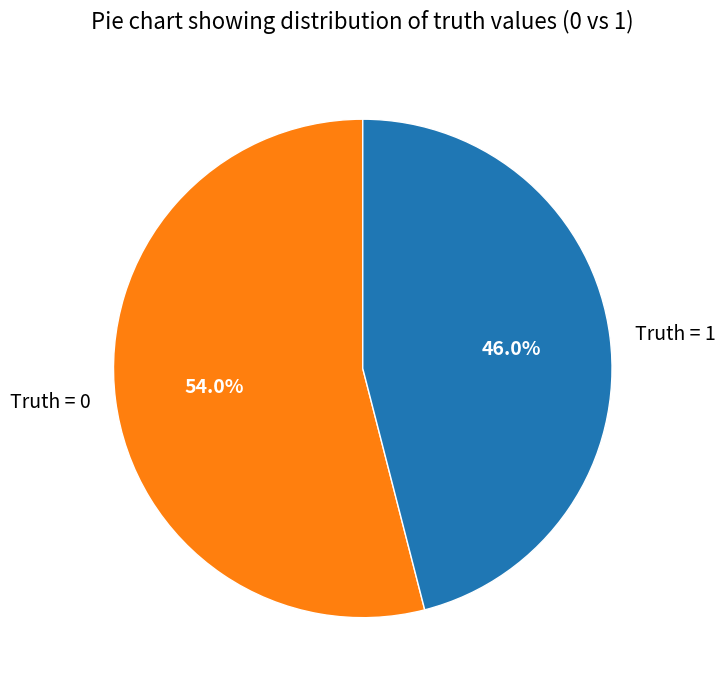

Is it true that Truth = 1 is 46% of the pie?

True